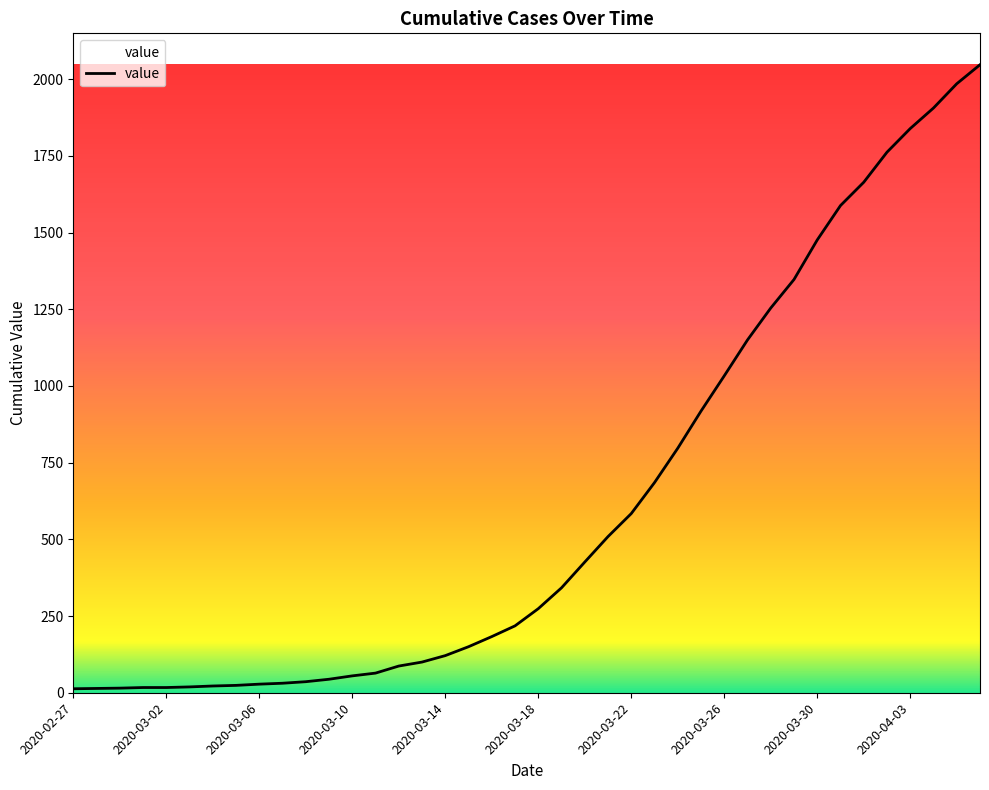

What is the difference between the second highest and minimum values?

1972